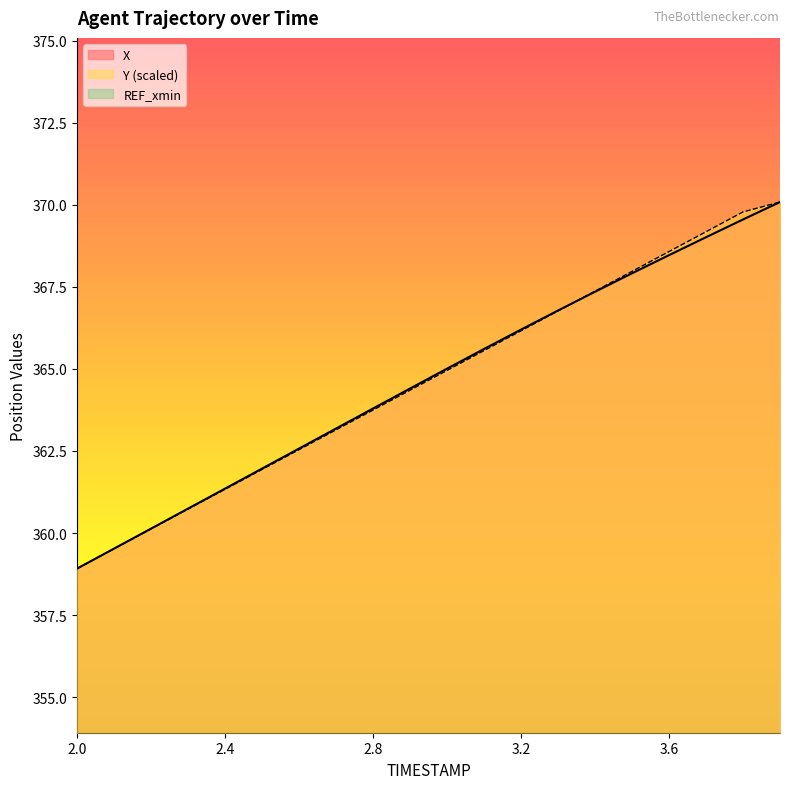

Which has a higher value, 3.5 or 2.9?

3.5